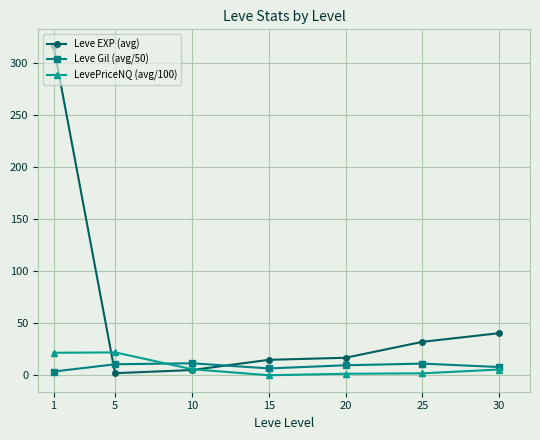

True or false: Leve EXP (avg) has more than 2 points higher than both neighbors.

False